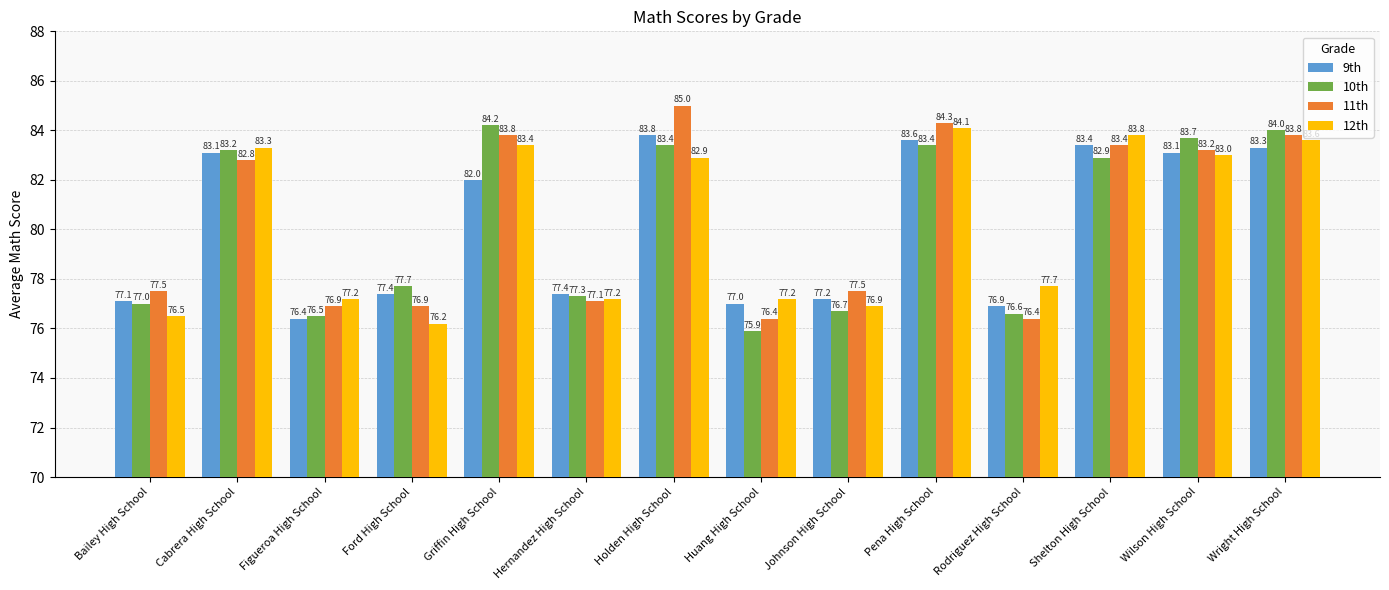

Read the 9th value at Bailey High School.

77.1